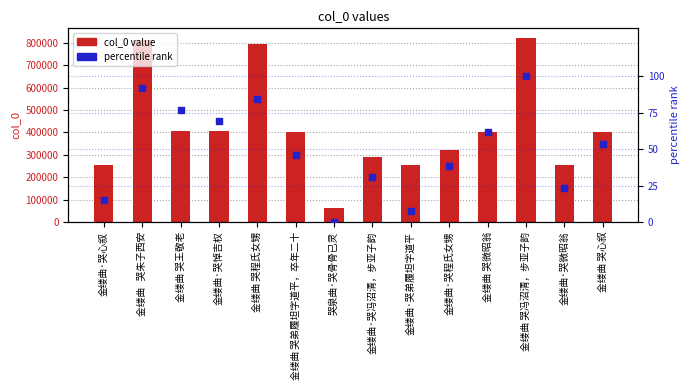

At how many categories does at least one series exceed 81619?

13